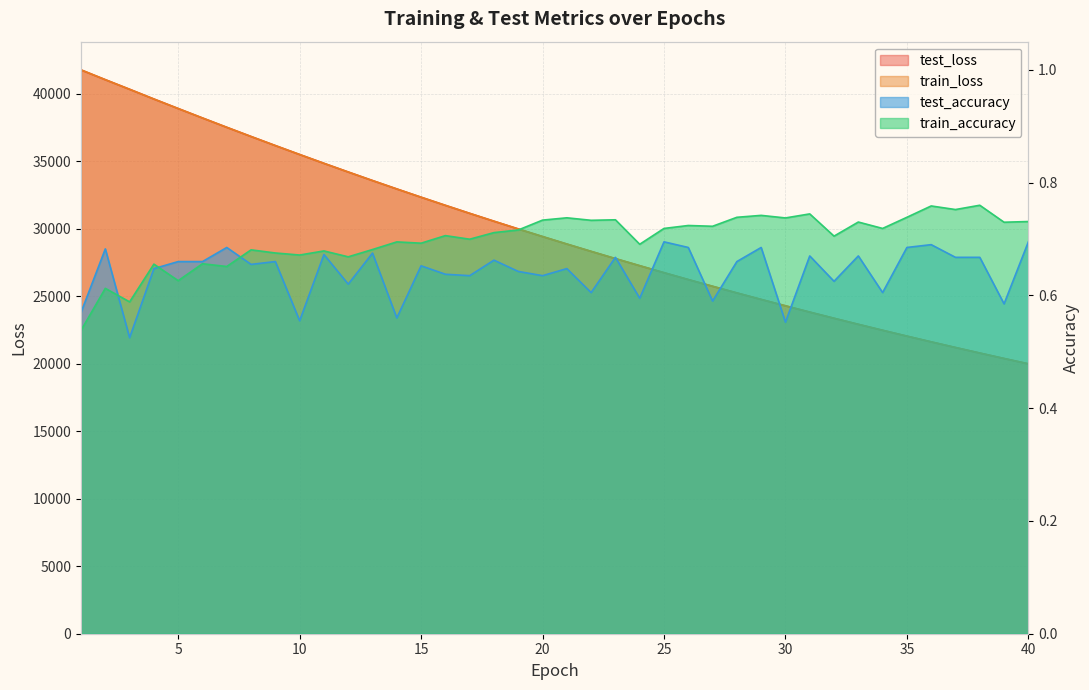

Rank the series at 14 from lowest to highest value.

test_accuracy, train_accuracy, train_loss, test_loss